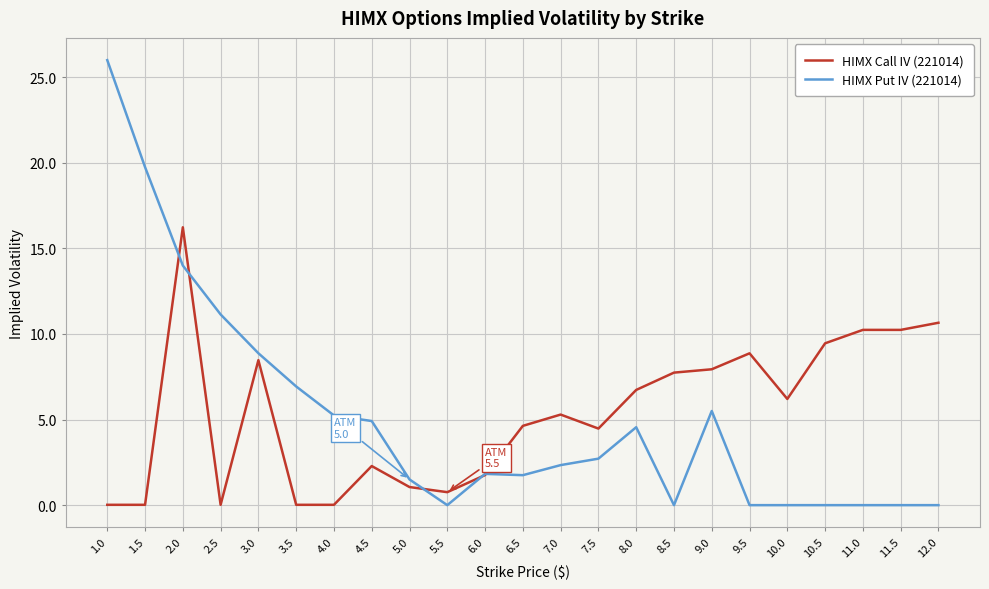

The value of HIMX Call IV (221014) at 4.0 is 0.0. True or false?

True